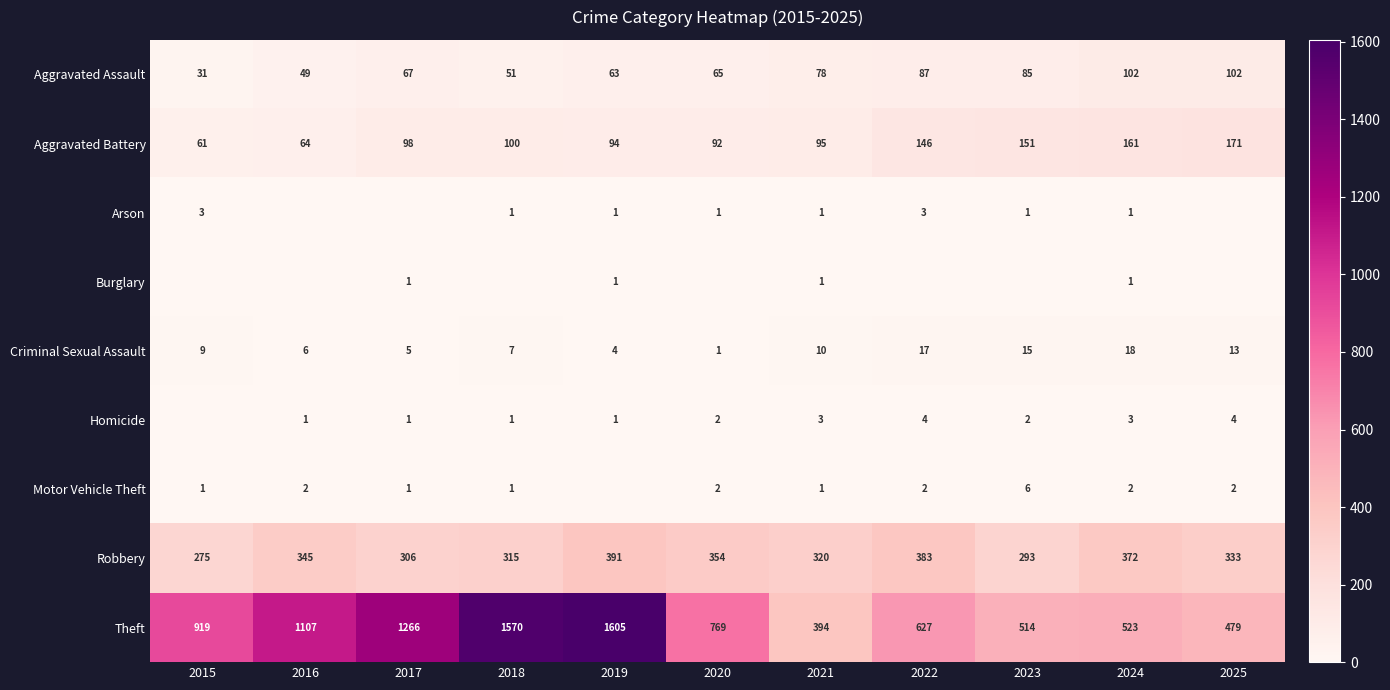

Is it true that Criminal Sexual Assault equals 1 at 2017?

False